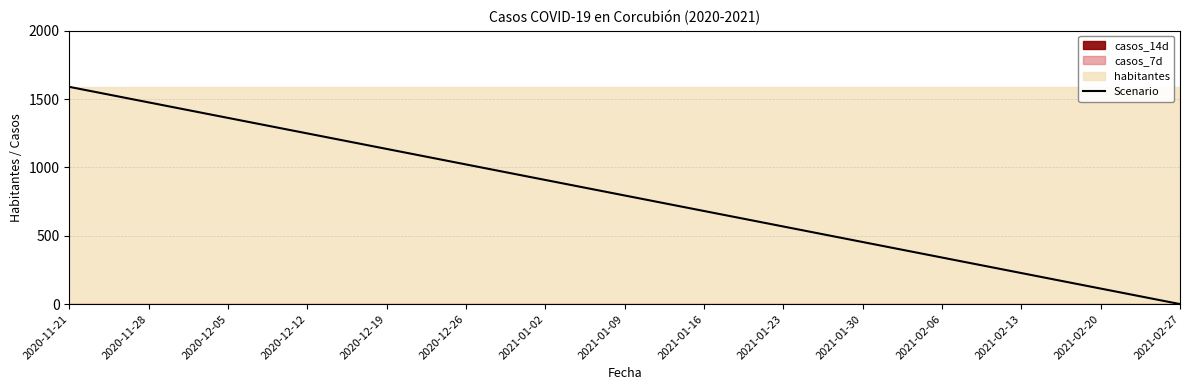

Reading right to left, list all the values displayed in this chart.

2021-02-27=0.0	2021-02-20=113.5	2021-02-13=227.0	2021-02-06=340.5	2021-01-30=454.0	2021-01-23=567.5	2021-01-16=681.0	2021-01-09=794.5	2021-01-02=908.0	2020-12-26=1021.5	2020-12-19=1135.0	2020-12-12=1248.5	2020-12-05=1362.0	2020-11-28=1475.5	2020-11-21=1589.0